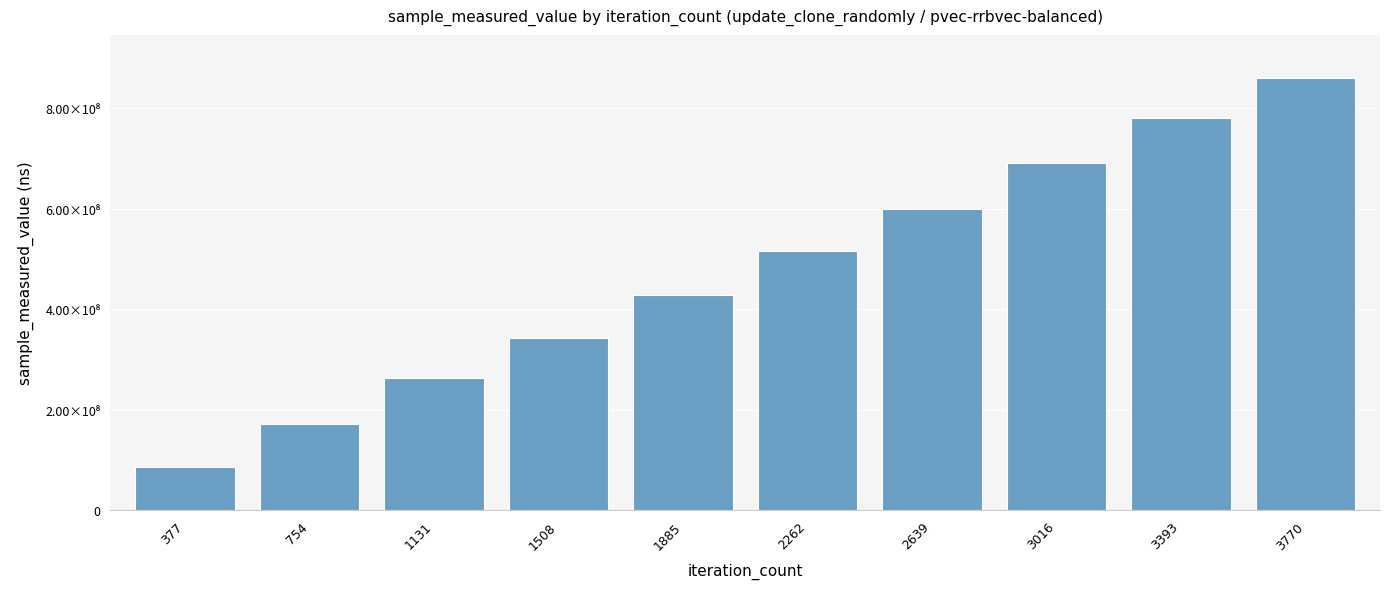

The chart shows a value of 368108938 at 2639. True or false?

False